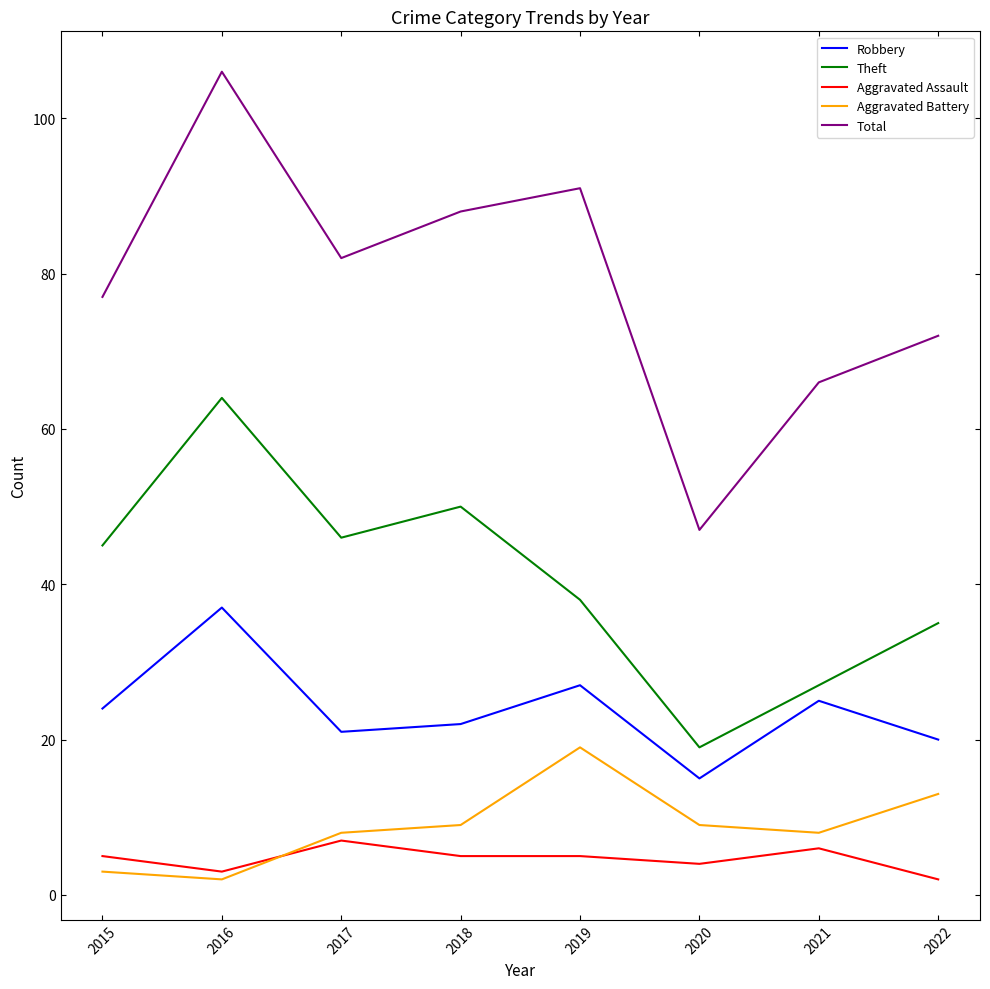

What is the difference between the highest and lowest values at 2017?

75